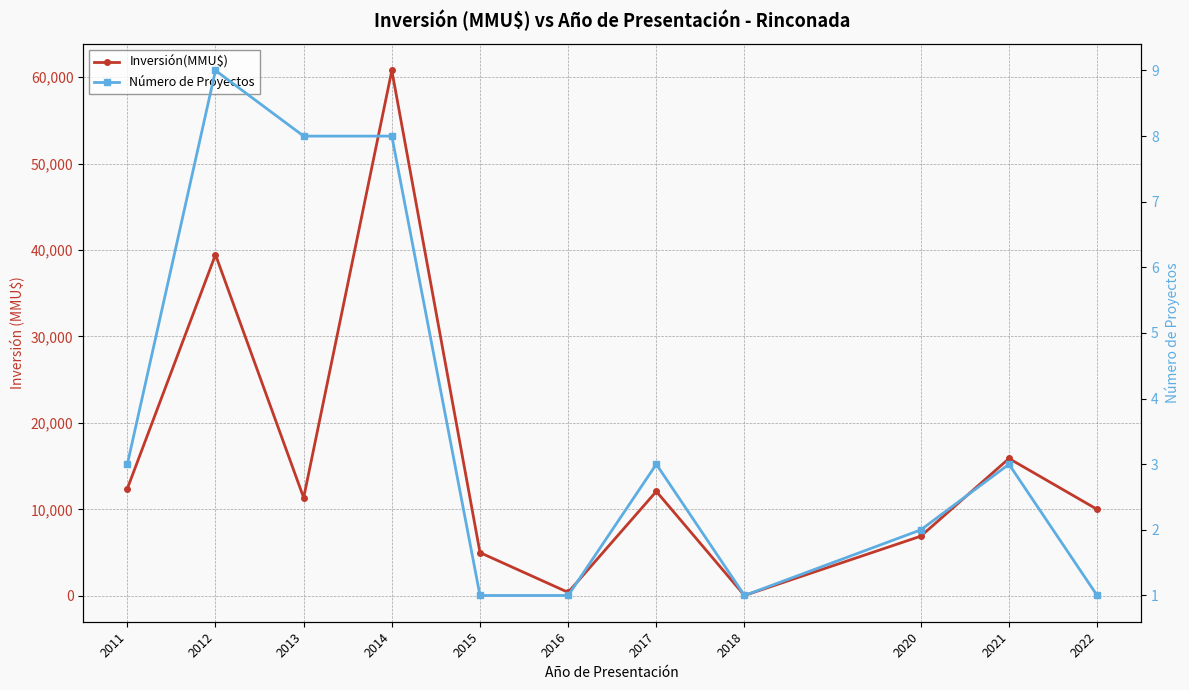

Is it true that Número de Proyectos equals 1 at 2011?

False